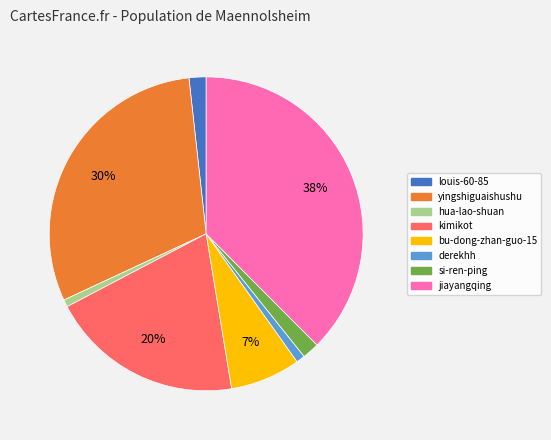

Is the sum of yingshiguaishushu and derekhh greater than half?

No